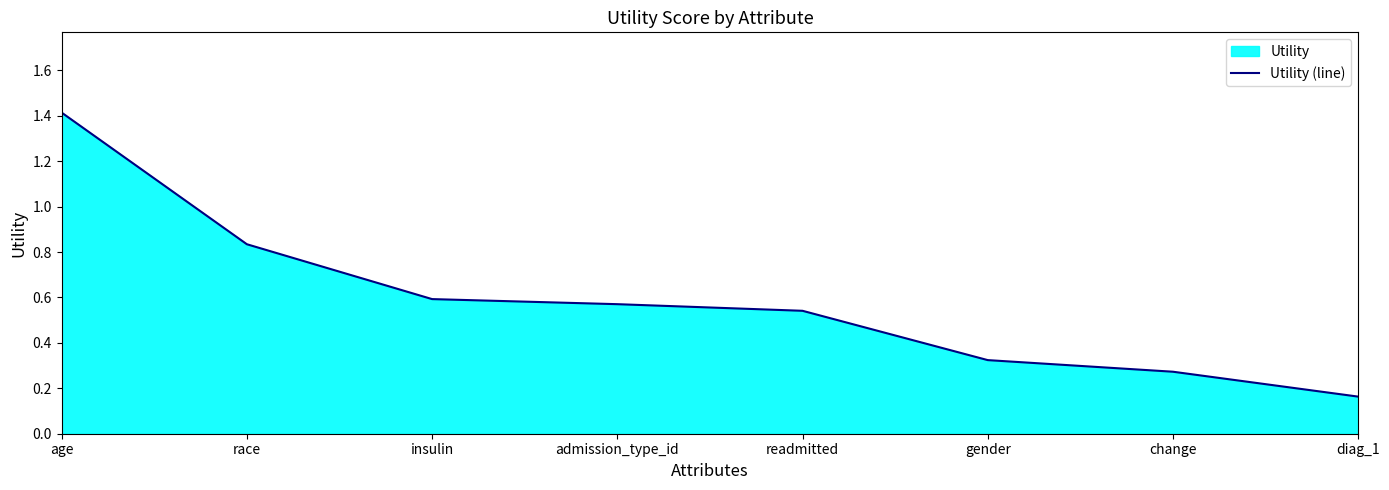

List the labels in order of value, largest first.

age, race, insulin, admission_type_id, readmitted, gender, change, diag_1